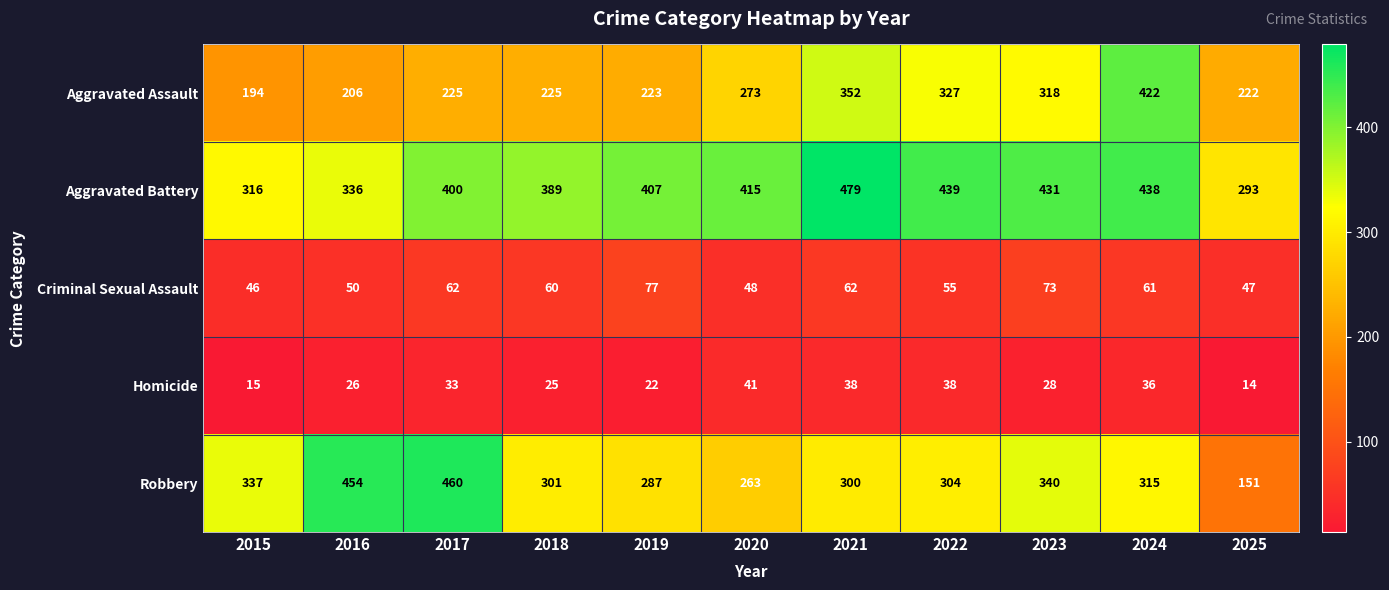

What is the smallest value displayed?

14